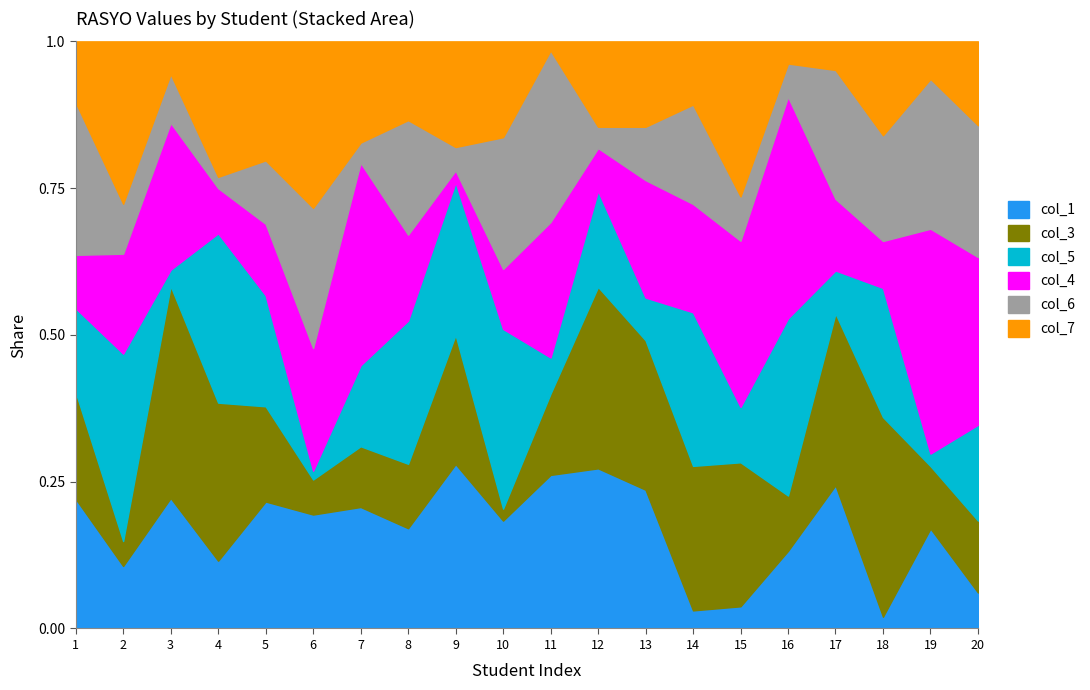

What are all the series names shown in the legend?

col_1, col_3, col_5, col_4, col_6, col_7